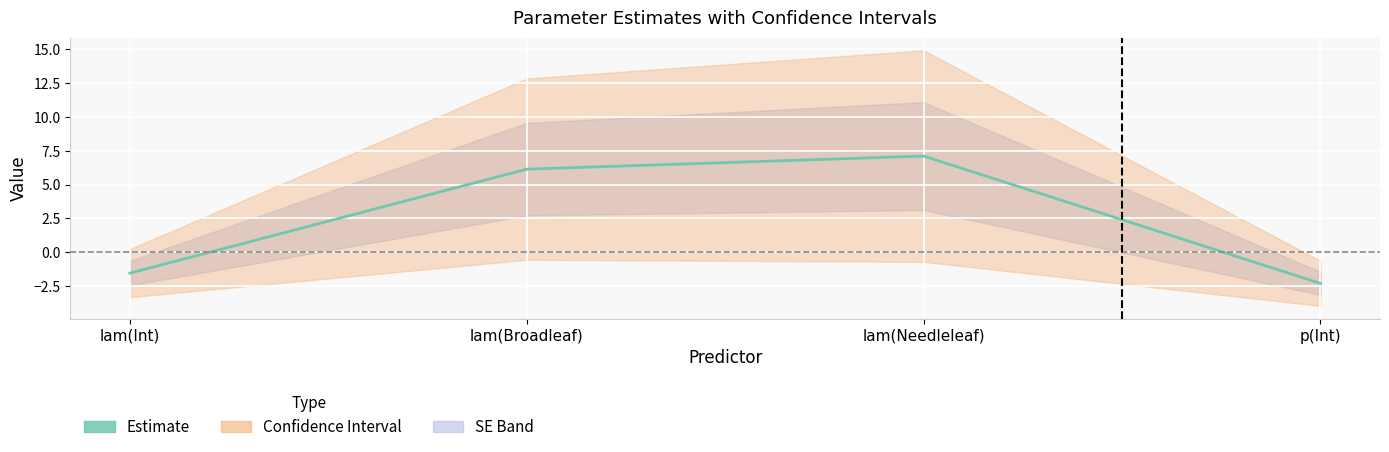

Rank the categories by value from lowest to highest.

p(Int), lam(Int), lam(Broadleaf), lam(Needleleaf)